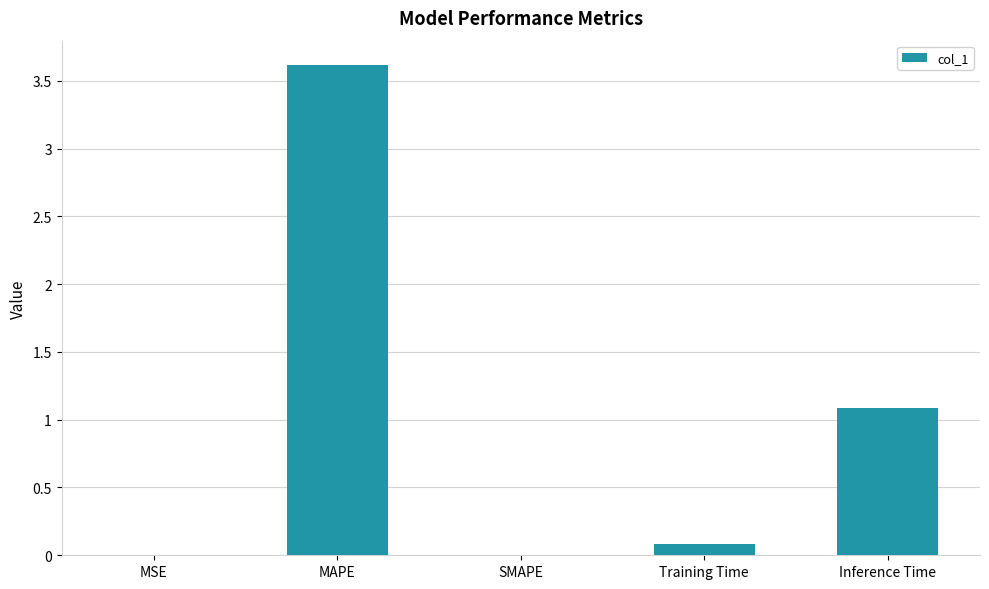

True or false: the data shows 0.1 at Training Time.

True